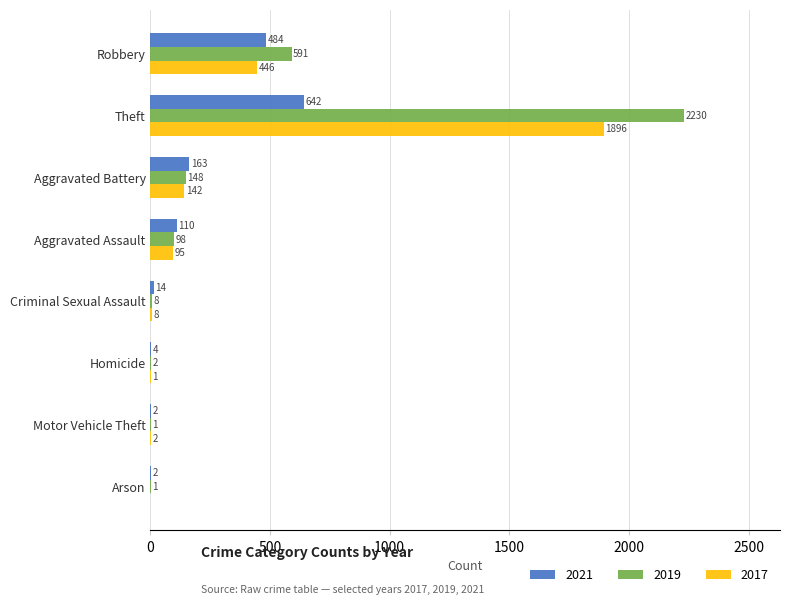

Where is 2017 nearest to the value 948?

Robbery